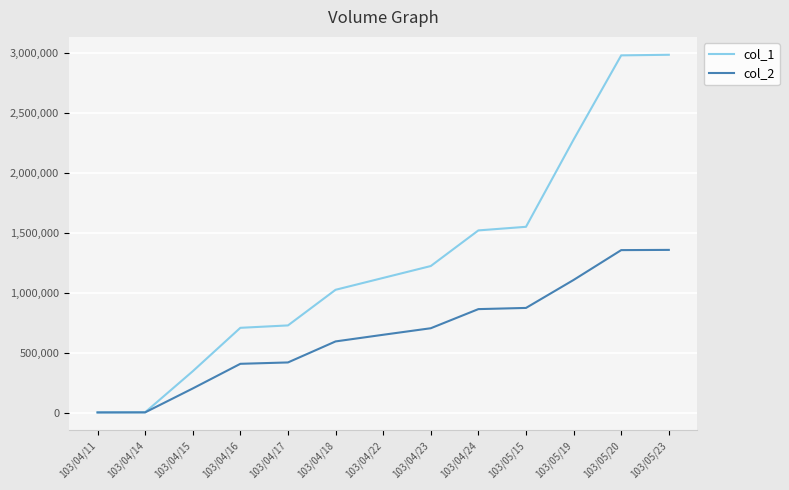

Does the chart have visible grid lines?

Yes